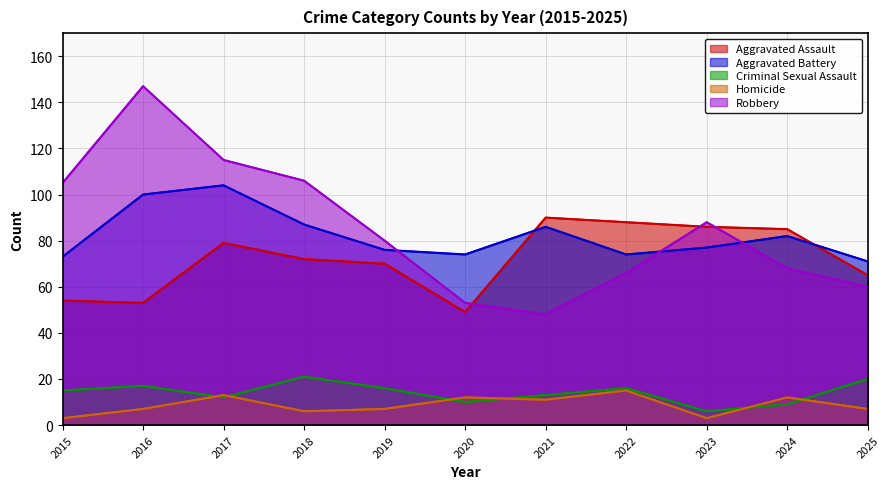

What is the value of the Aggravated Battery point at the 11th from the left?

71